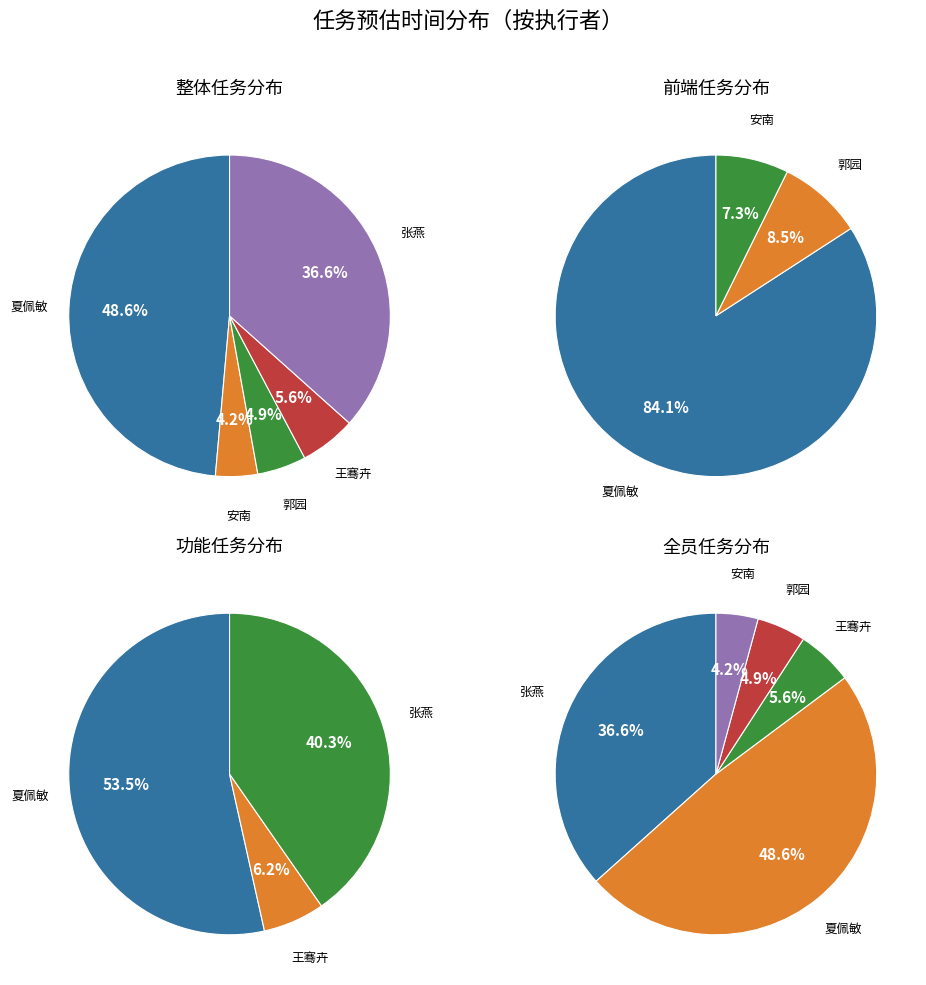

How many segments does this pie chart have?

5